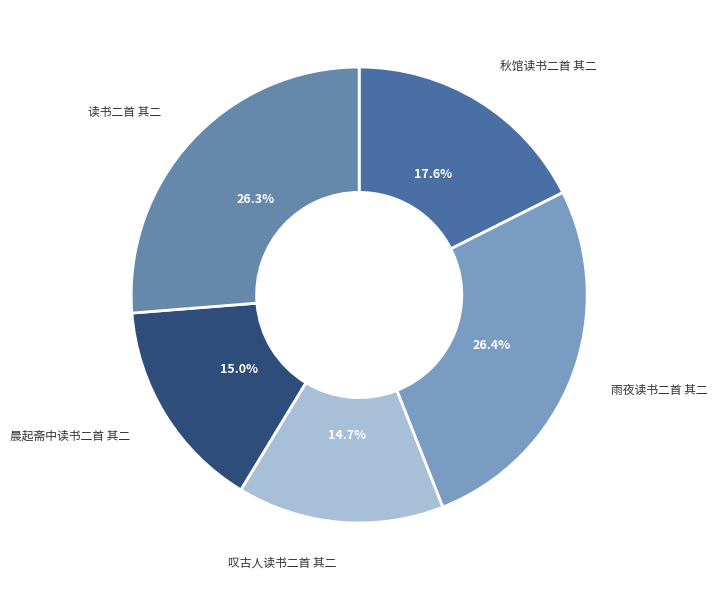

True or false: 晨起斋中读书二首 其二 accounts for 4% of the total.

False